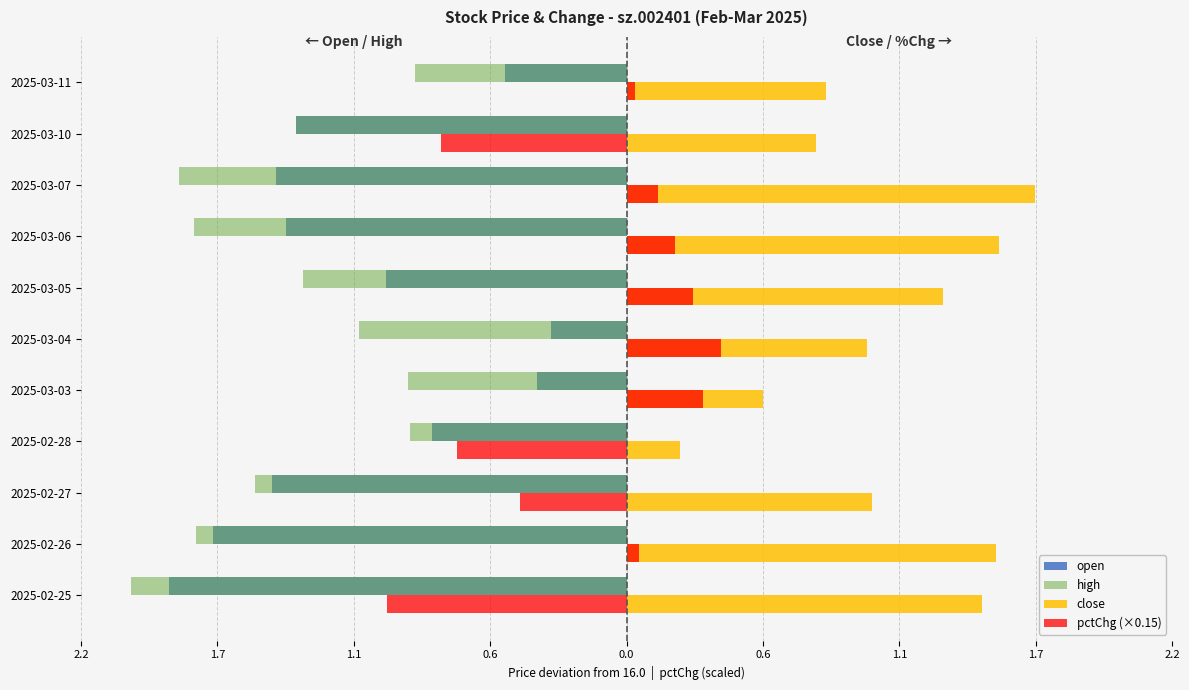

What are all the series names shown in the legend?

open, high, close, pctChg (×0.15)